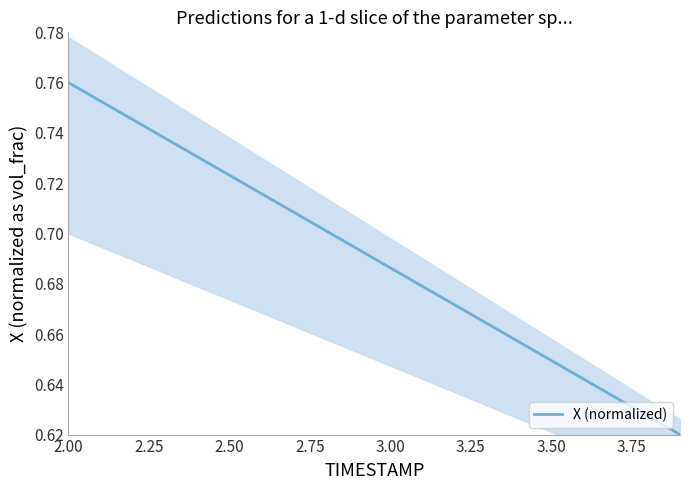

Reading right to left, what are all the values shown in this chart?

0.6	0.6	0.6	0.6	0.6	0.7	0.7	0.7	0.7	0.7	0.7	0.7	0.7	0.7	0.7	0.7	0.7	0.7	0.8	0.8